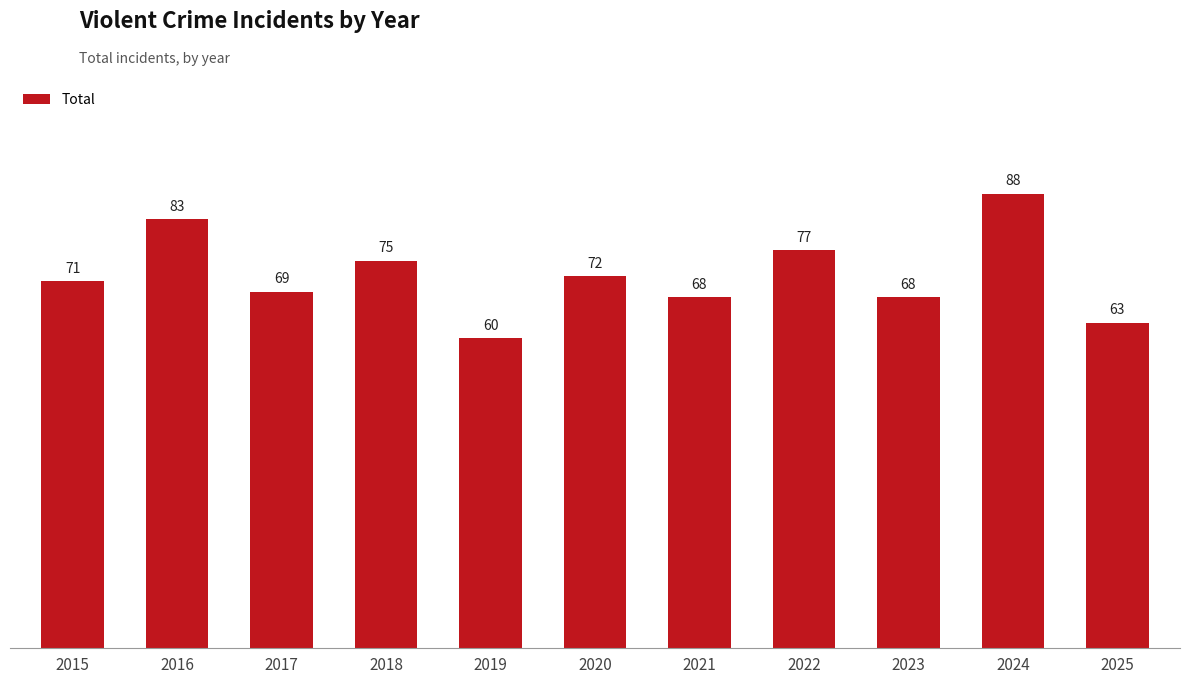

What is the smallest value displayed?

60